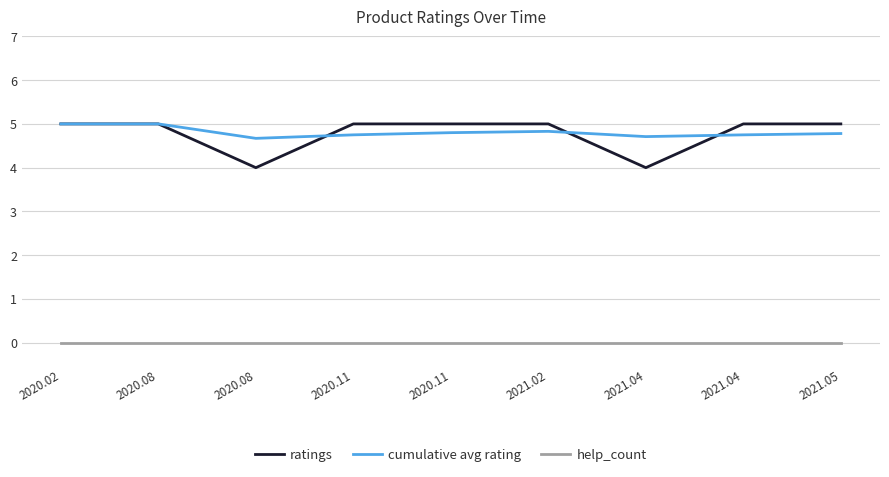

What is the difference between the highest and lowest values at 2021.04?

4.7